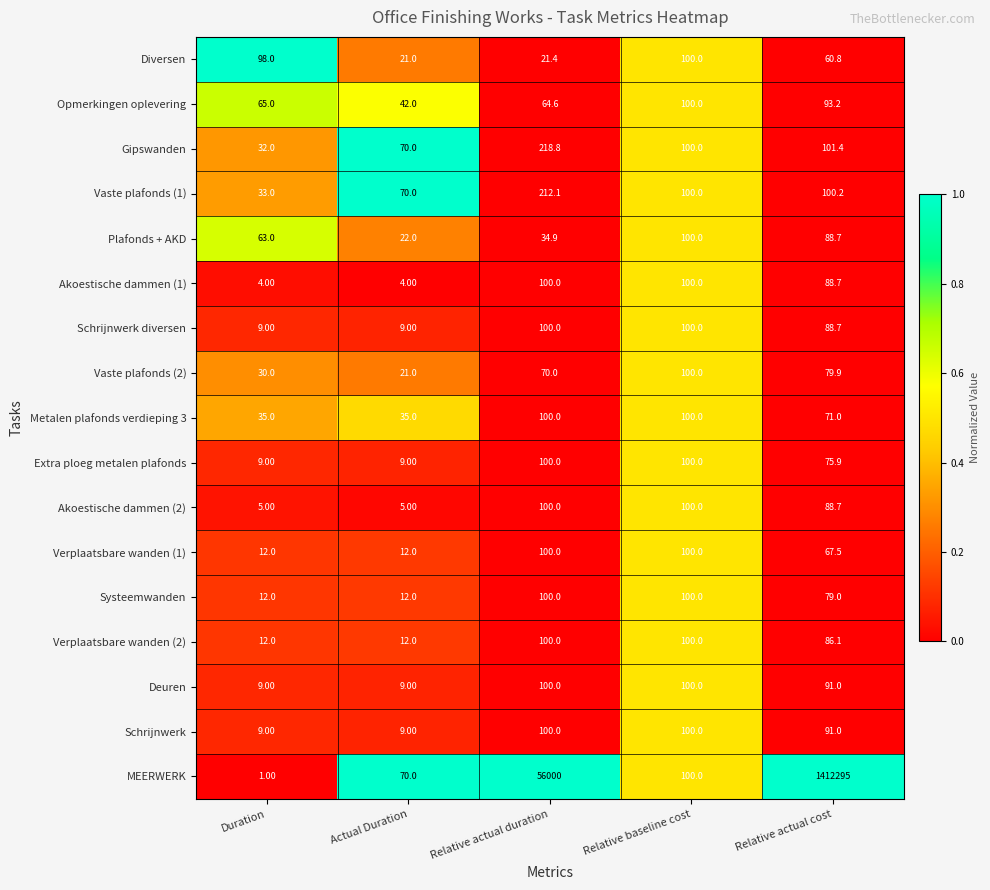

At which category is the sum across all series the highest?

Relative actual cost